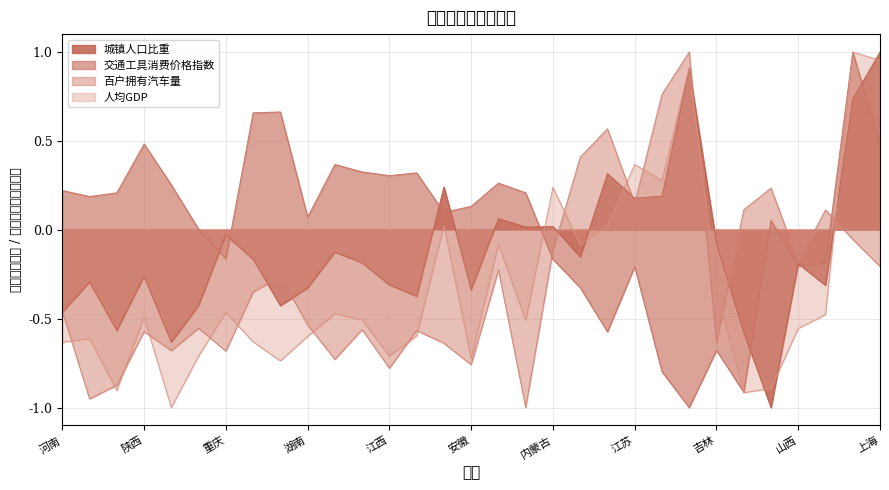

At which category is the sum across all series the highest?

天津